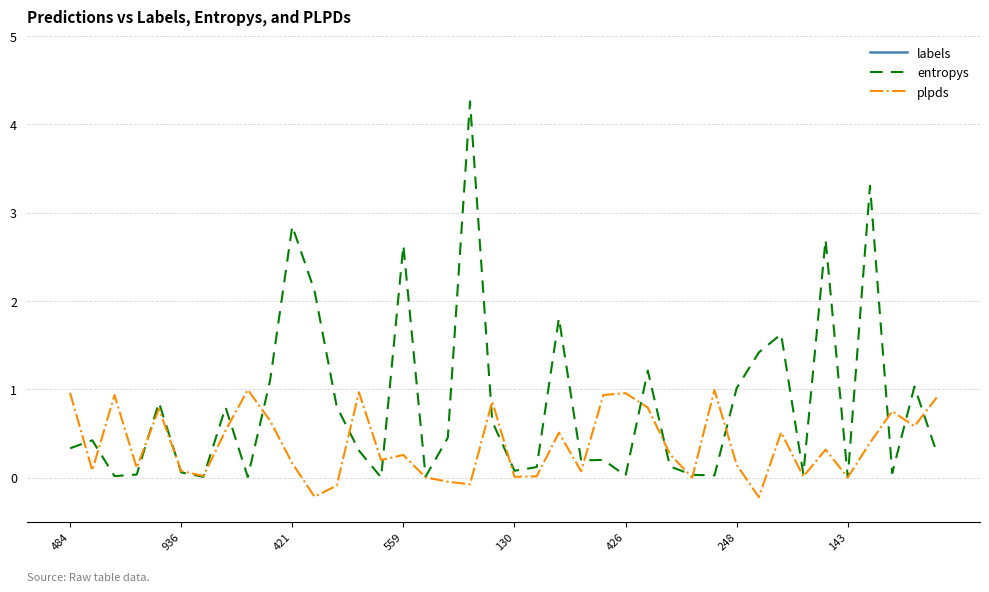

What is the difference between the labels values at 484 and 28?

27.0